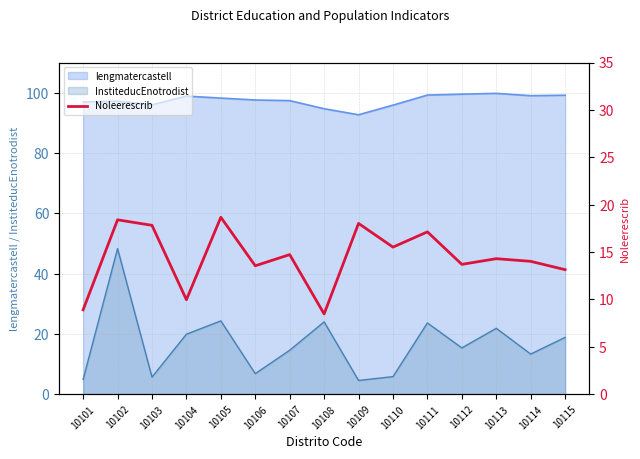

True or false: InstiteducEnotrodist and lengmatercastell cross at least once.

False